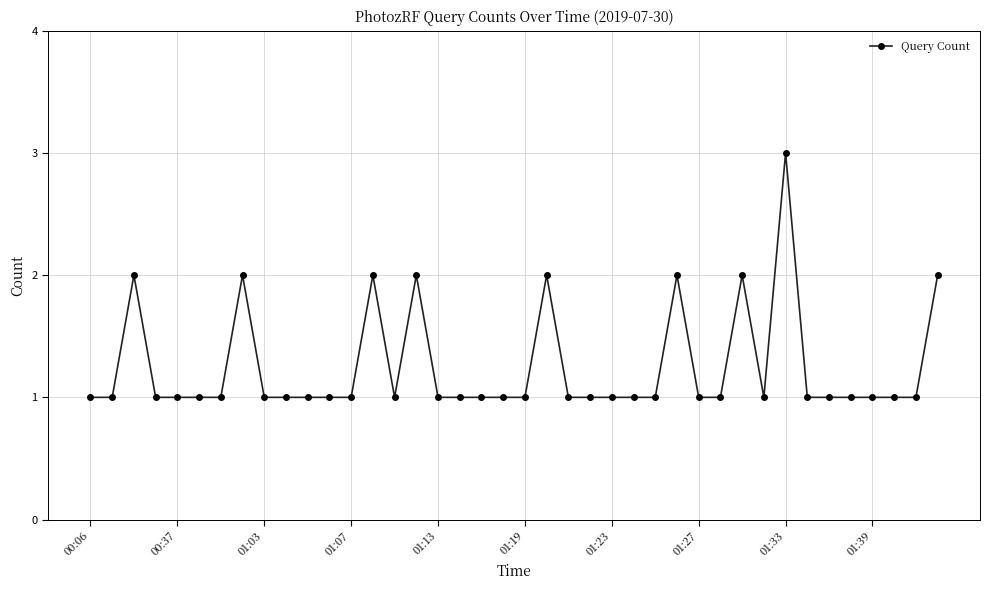

What is the maximum value shown in the chart?

3